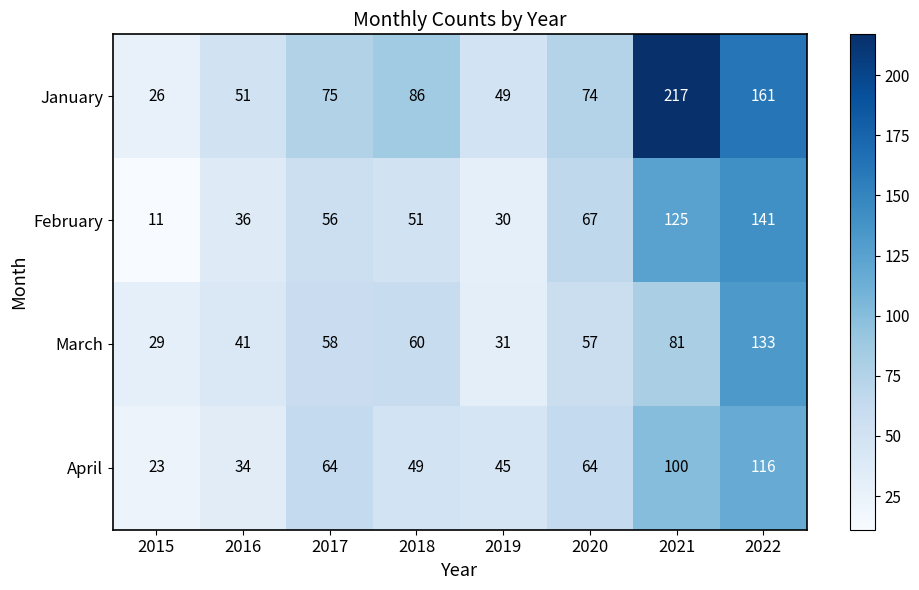

At which category is the sum across all series the highest?

2022